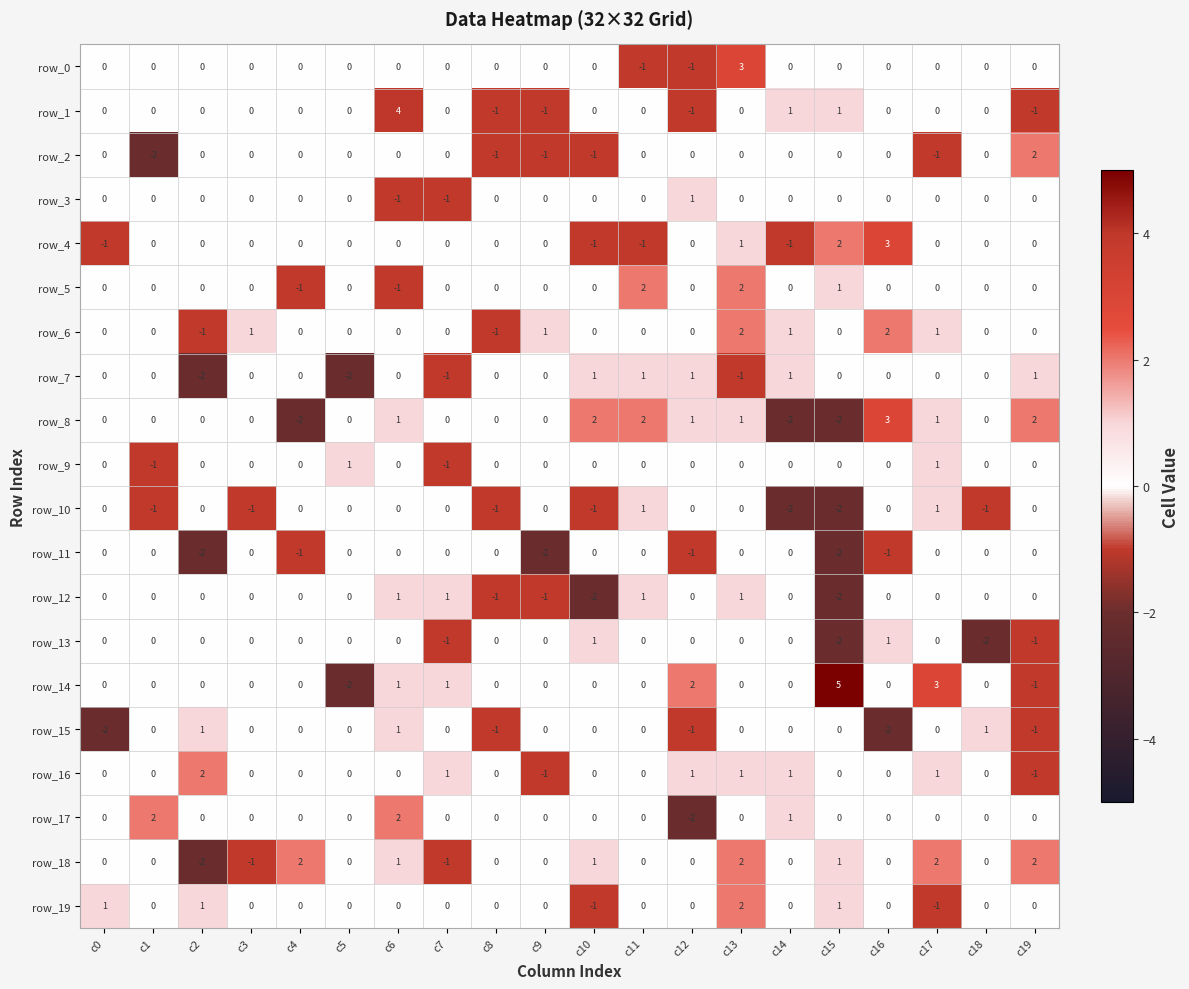

Count the number of categories in the chart.

20